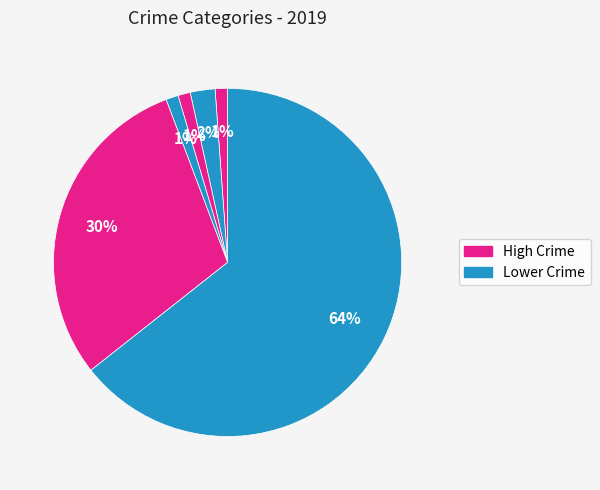

How many slices are in this pie chart?

6